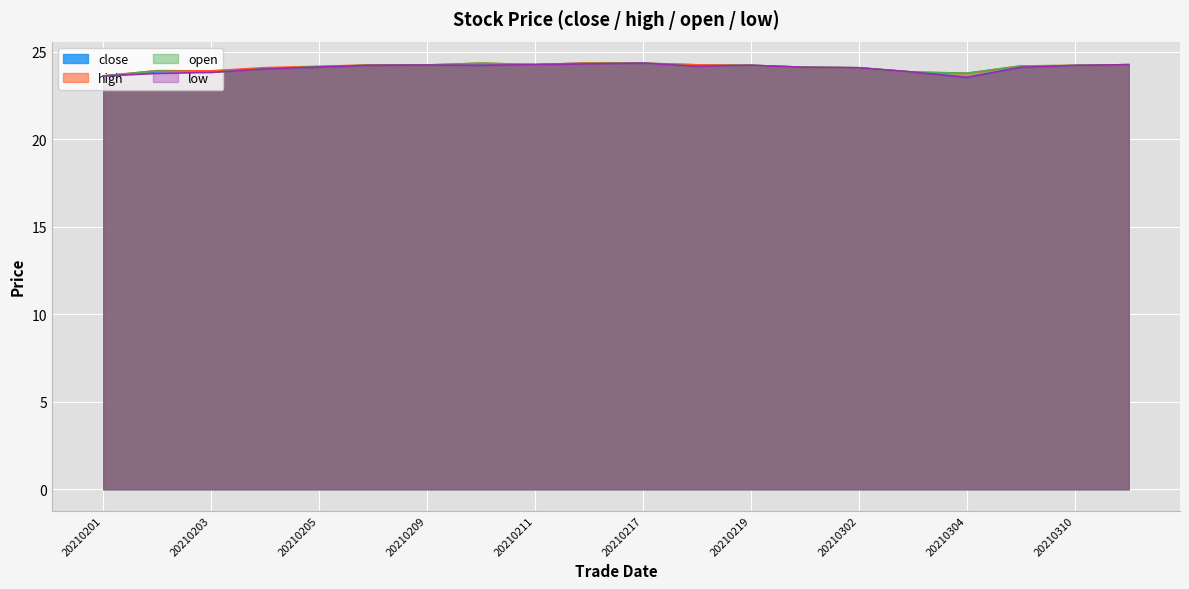

Does the chart display data point markers on the line(s)?

No